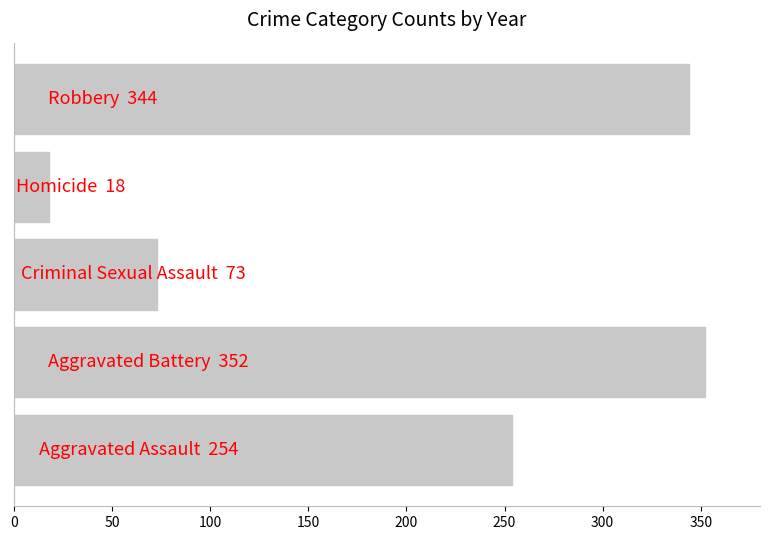

Reading bottom to top, what are all the values shown in this chart?

254	352	73	18	344